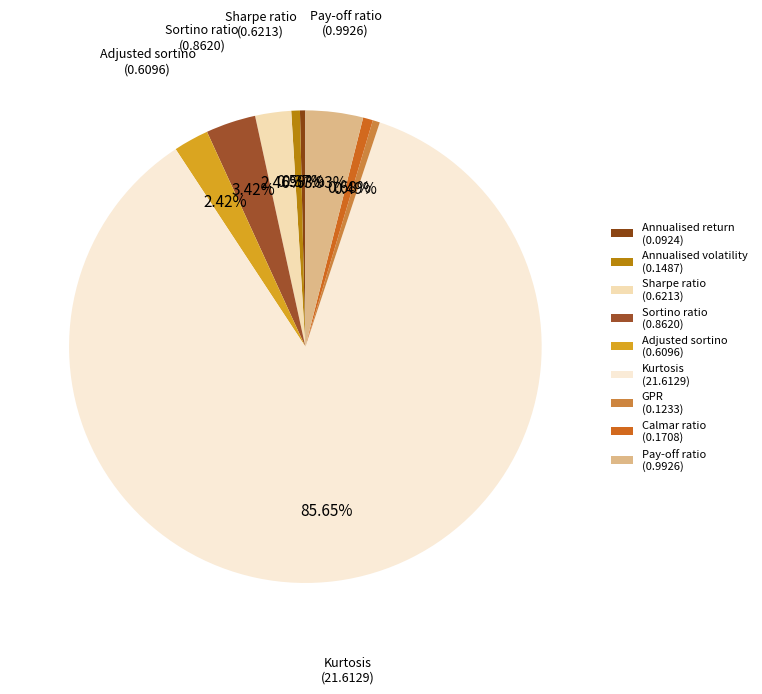

To the nearest percent, what is the difference between the largest and smallest slice percentages?

85%